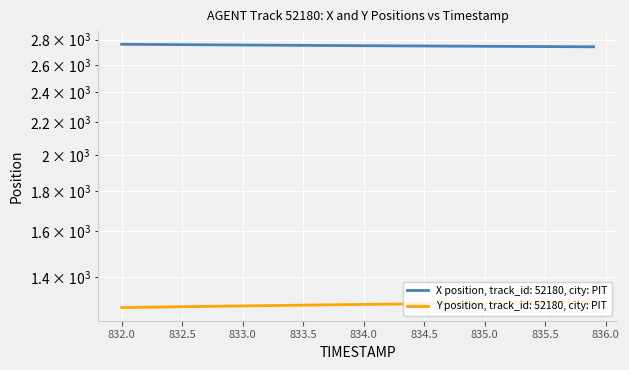

Does the chart display data point markers on the line(s)?

No